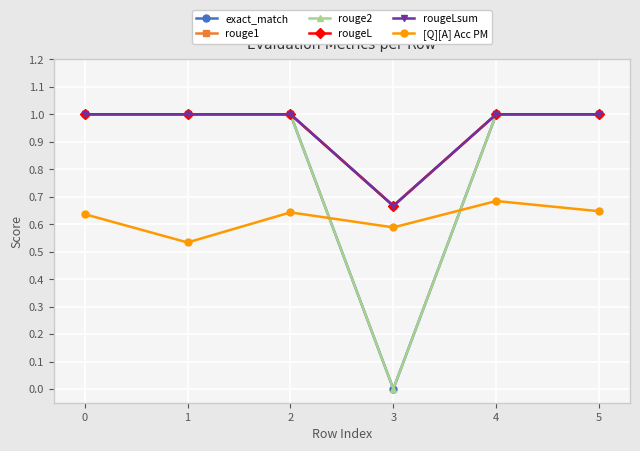

Is this an area chart (filled region under the line)?

No